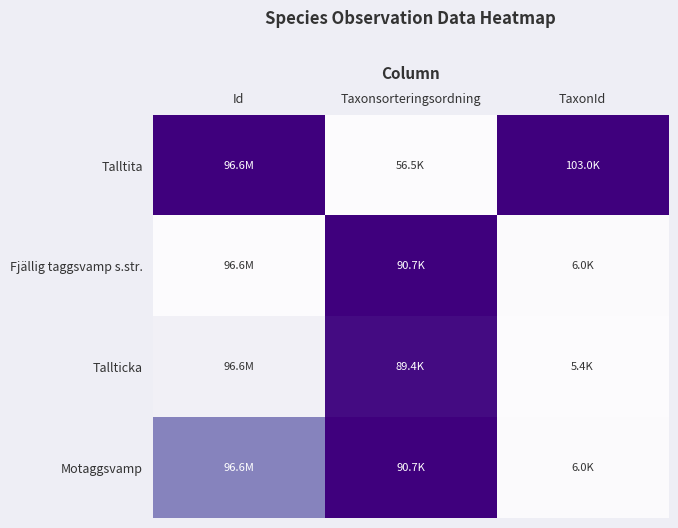

How many distinct data groups are displayed?

4